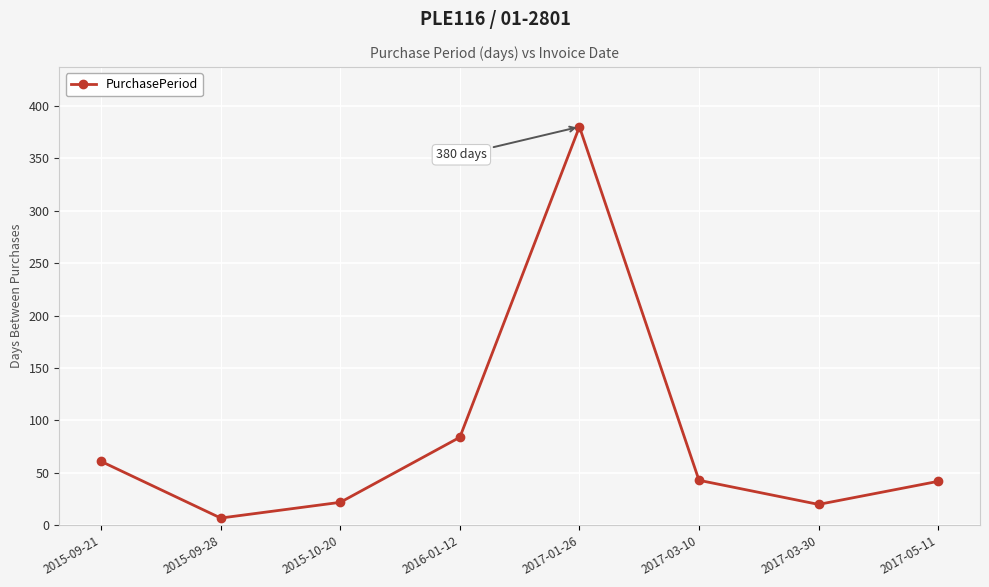

What is the difference between the maximum and minimum values?

373